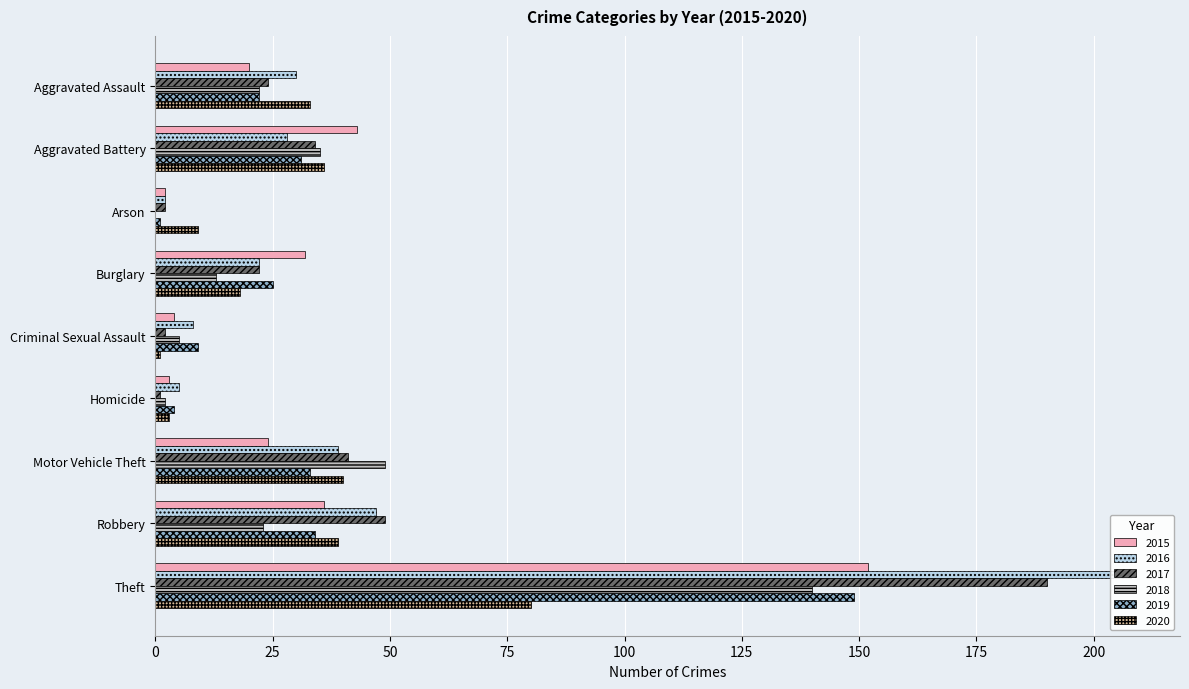

Reading left to right, list all the values displayed in this chart.

2015: Aggravated Assault=20	Aggravated Battery=43	Arson=2	Burglary=32	Criminal Sexual Assault=4	Homicide=3	Motor Vehicle Theft=24	Robbery=36	Theft=152
2016: Aggravated Assault=30	Aggravated Battery=28	Arson=2	Burglary=22	Criminal Sexual Assault=8	Homicide=5	Motor Vehicle Theft=39	Robbery=47	Theft=208
2017: Aggravated Assault=24	Aggravated Battery=34	Arson=2	Burglary=22	Criminal Sexual Assault=2	Homicide=1	Motor Vehicle Theft=41	Robbery=49	Theft=190
2018: Aggravated Assault=22	Aggravated Battery=35	Arson=0	Burglary=13	Criminal Sexual Assault=5	Homicide=2	Motor Vehicle Theft=49	Robbery=23	Theft=140
2019: Aggravated Assault=22	Aggravated Battery=31	Arson=1	Burglary=25	Criminal Sexual Assault=9	Homicide=4	Motor Vehicle Theft=33	Robbery=34	Theft=149
2020: Aggravated Assault=33	Aggravated Battery=36	Arson=9	Burglary=18	Criminal Sexual Assault=1	Homicide=3	Motor Vehicle Theft=40	Robbery=39	Theft=80